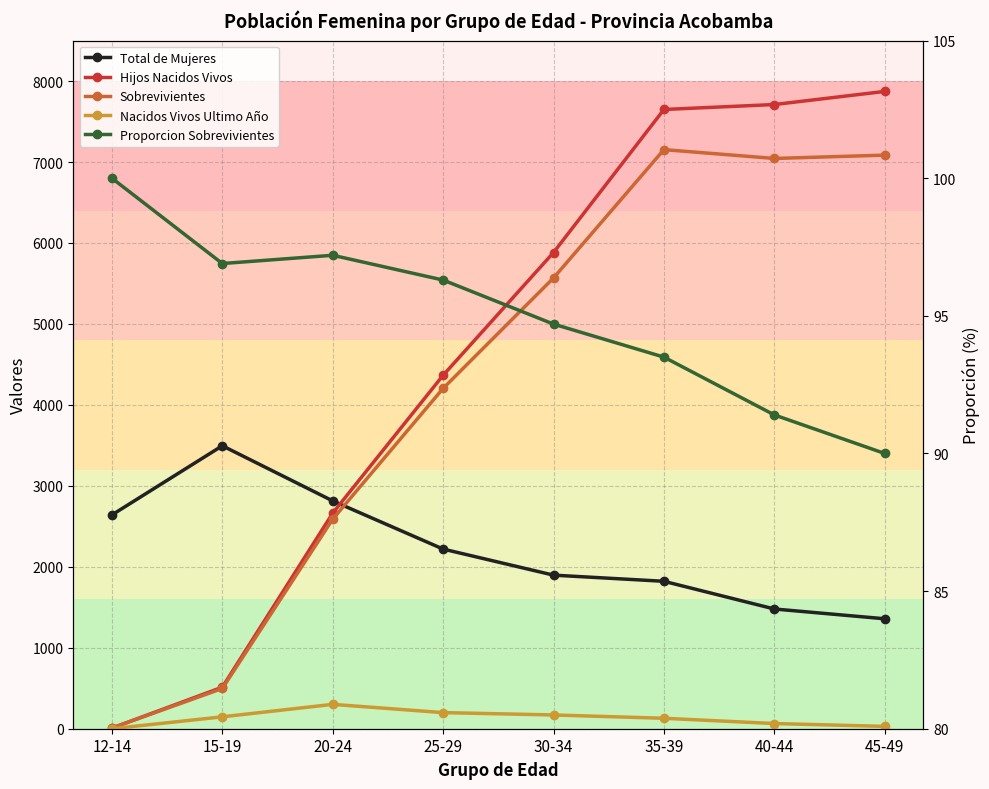

True or false: Total de Mujeres has more than 2 interior local peaks.

False